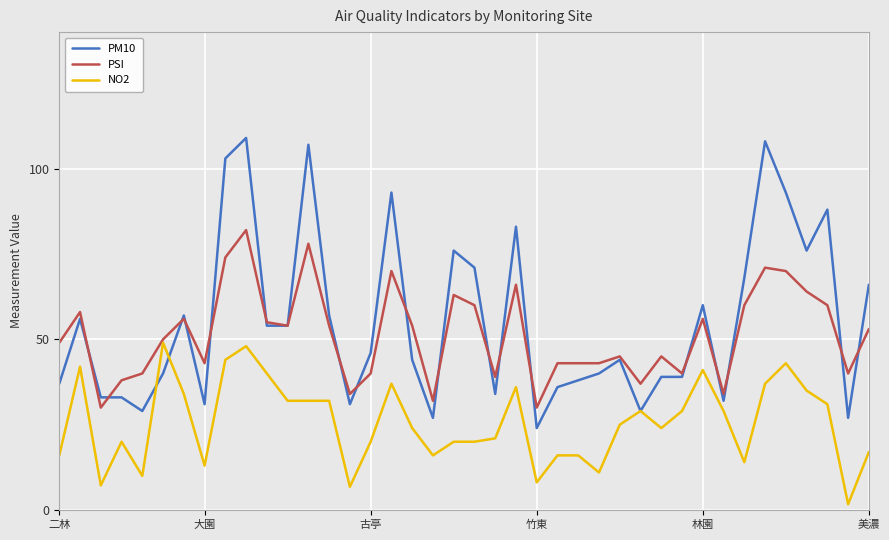

Which series has the widest spread of values?

PM10